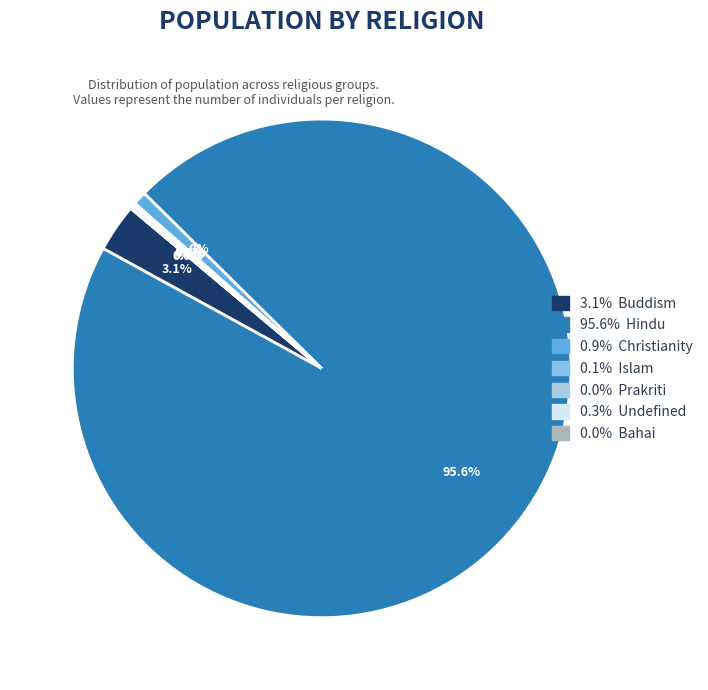

Count the number of slices in the pie.

7